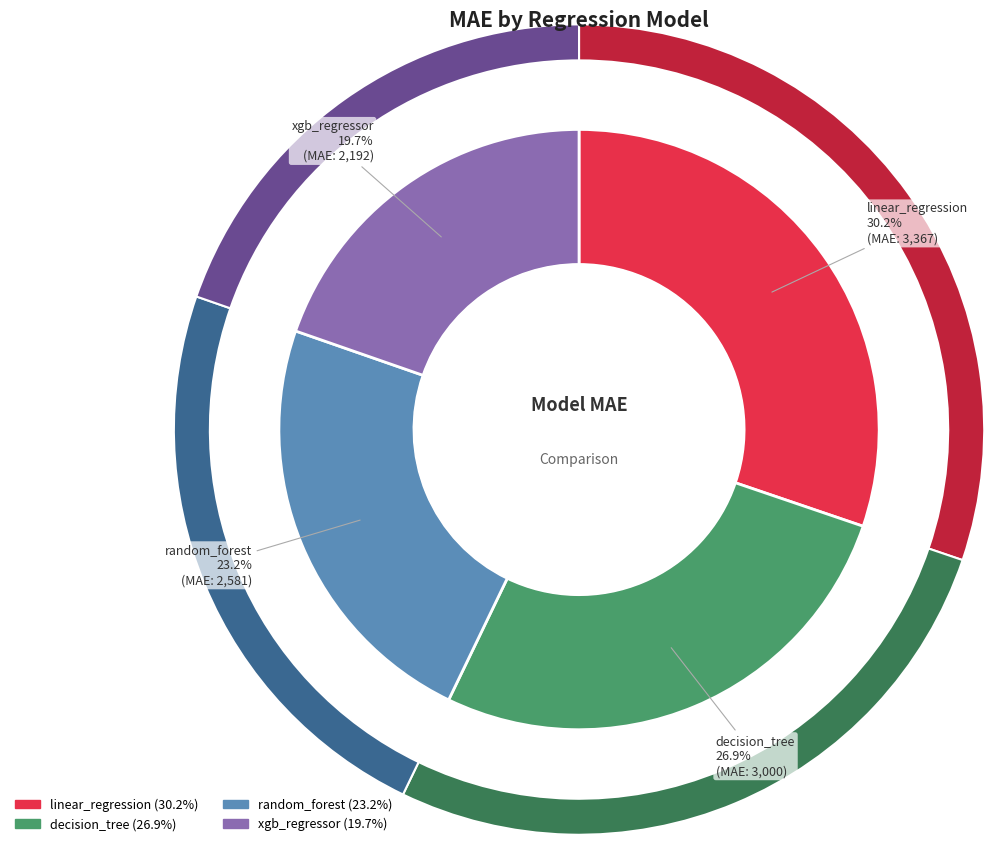

Count the number of slices in the pie.

4